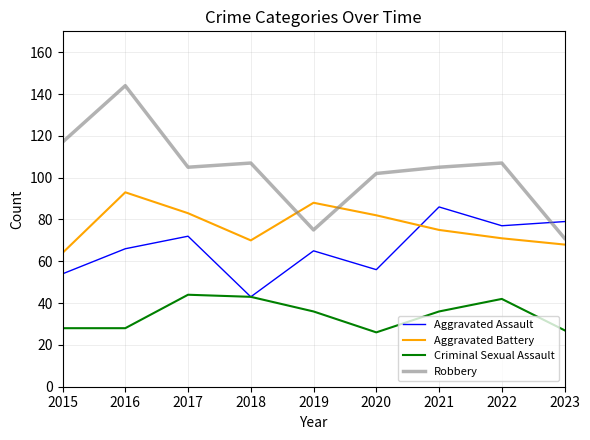

What is the difference between the maximum and minimum values in the Aggravated Assault series?

43